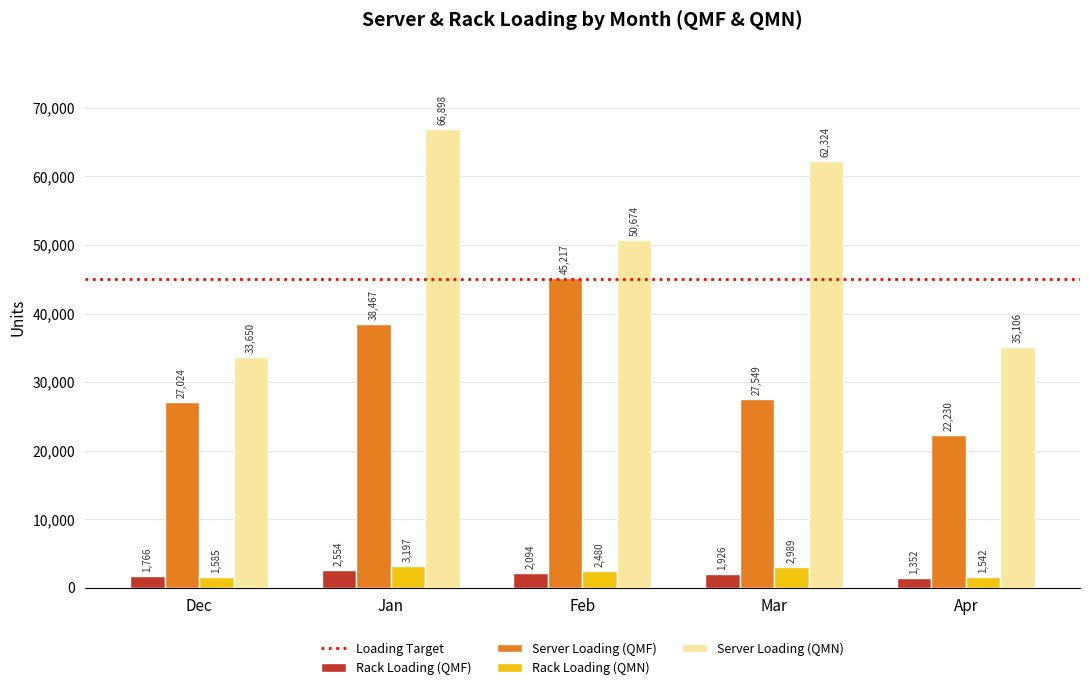

Rank the series at Dec from lowest to highest value.

Rack Loading (QMN), Rack Loading (QMF), Server Loading (QMF), Server Loading (QMN)